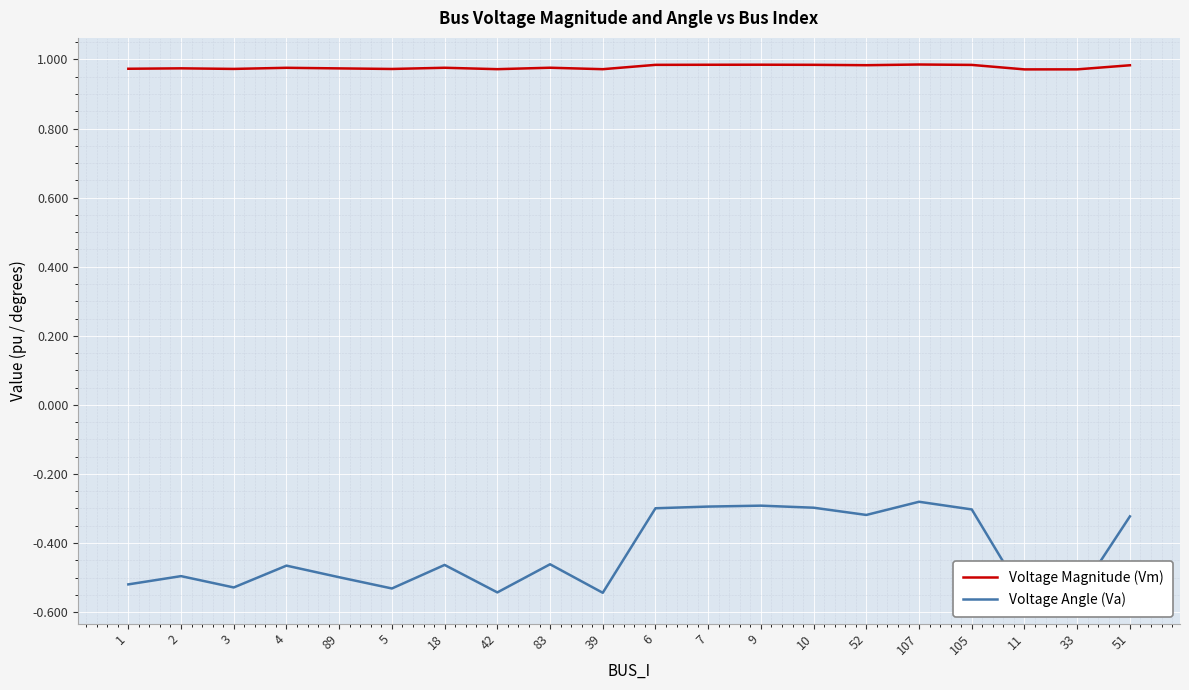

What is the minimum value for Voltage Magnitude (Vm)?

1.0